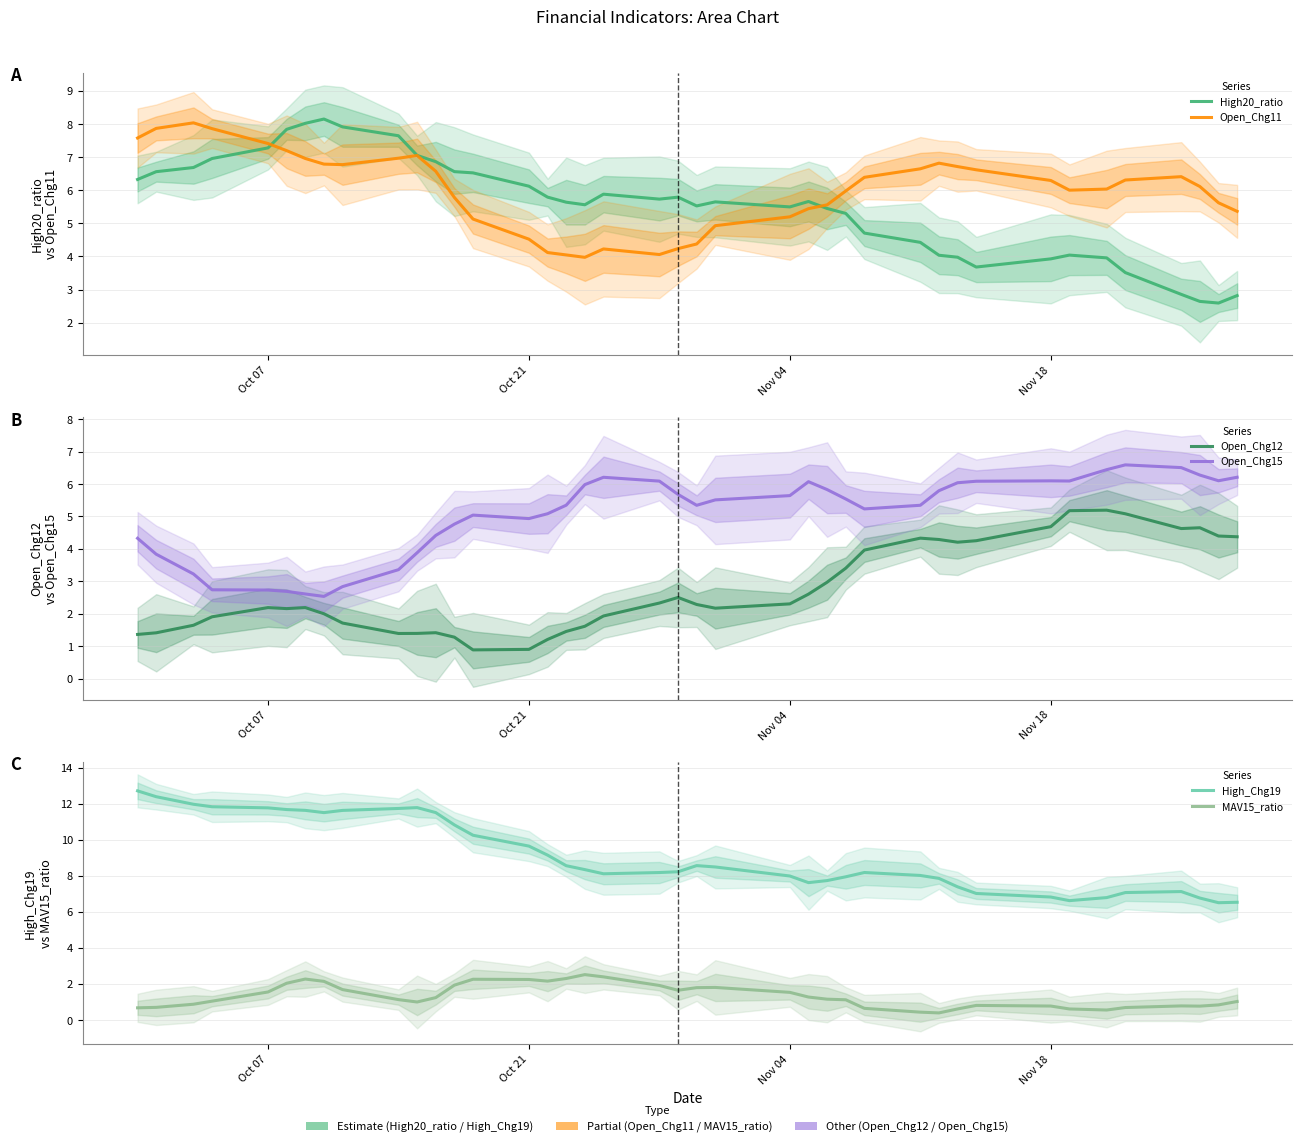

How many interior local peaks does the Open_Chg12 series have?

7